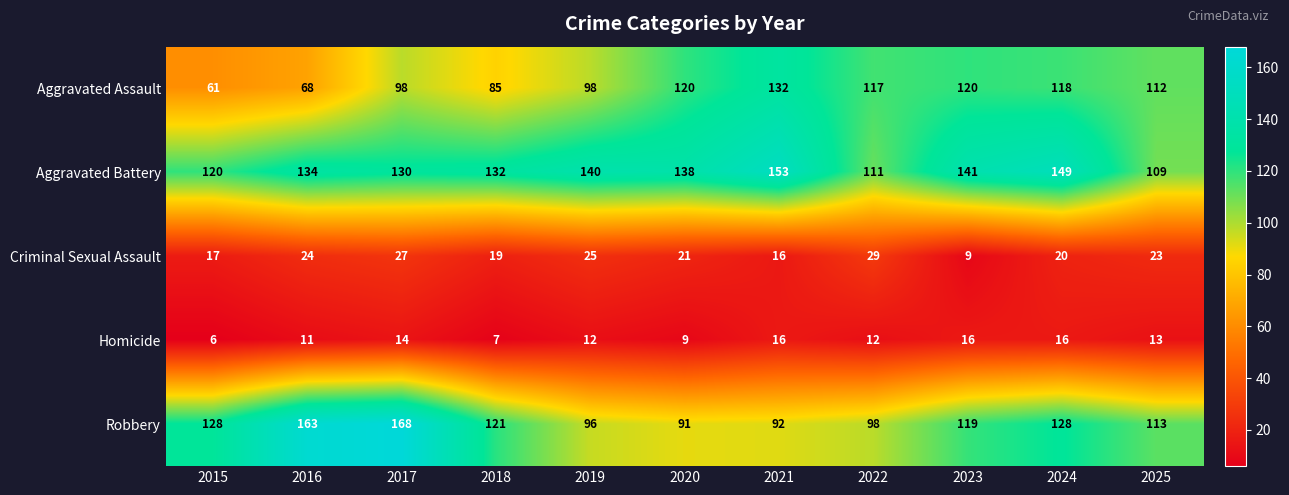

At 2019, list the series in order from largest to smallest.

Aggravated Battery, Aggravated Assault, Robbery, Criminal Sexual Assault, Homicide